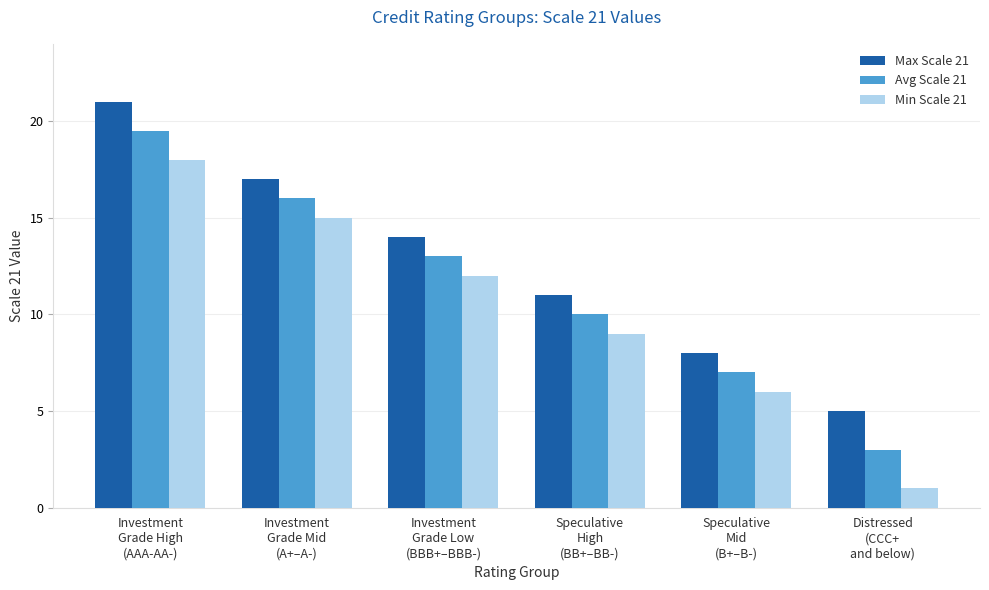

Which series has the largest range (max minus min)?

Min Scale 21